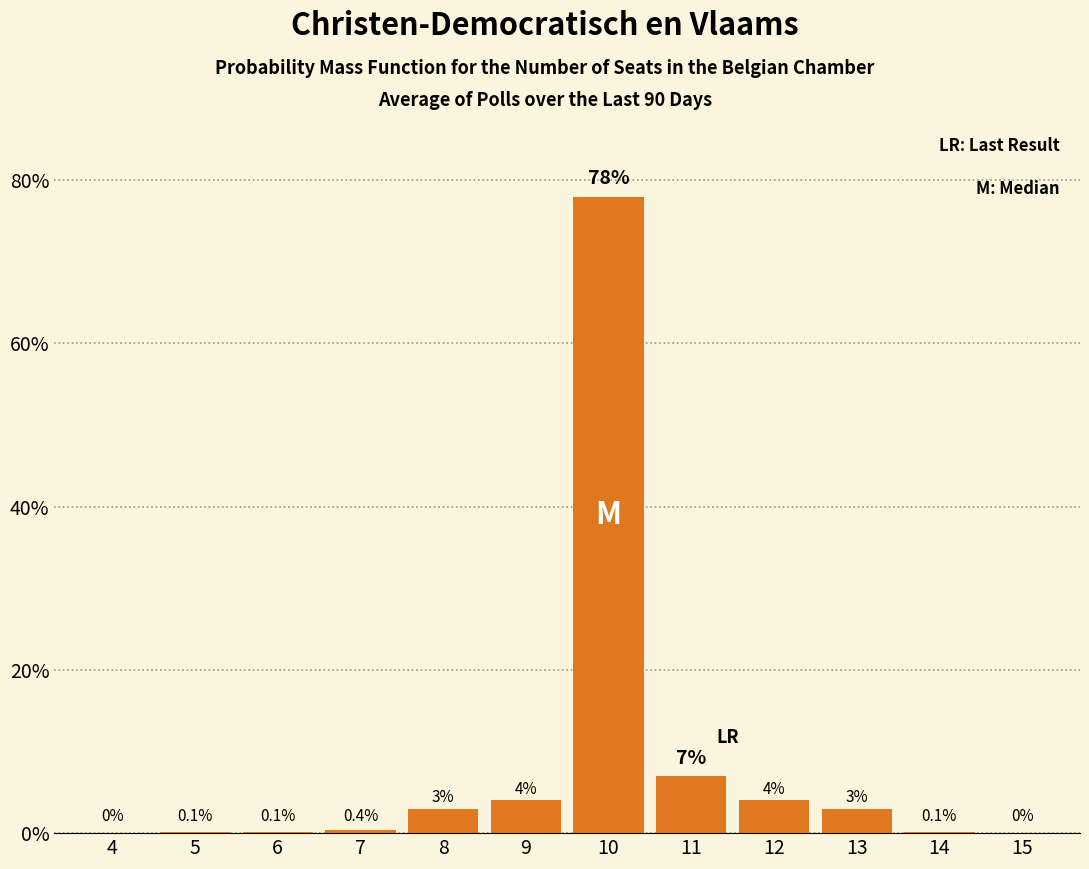

Reading left to right, transcribe all the data shown in this chart.

4=0.0	5=0.1	6=0.1	7=0.4	8=3.0	9=4.0	10=78.0	11=7.0	12=4.0	13=3.0	14=0.1	15=0.0